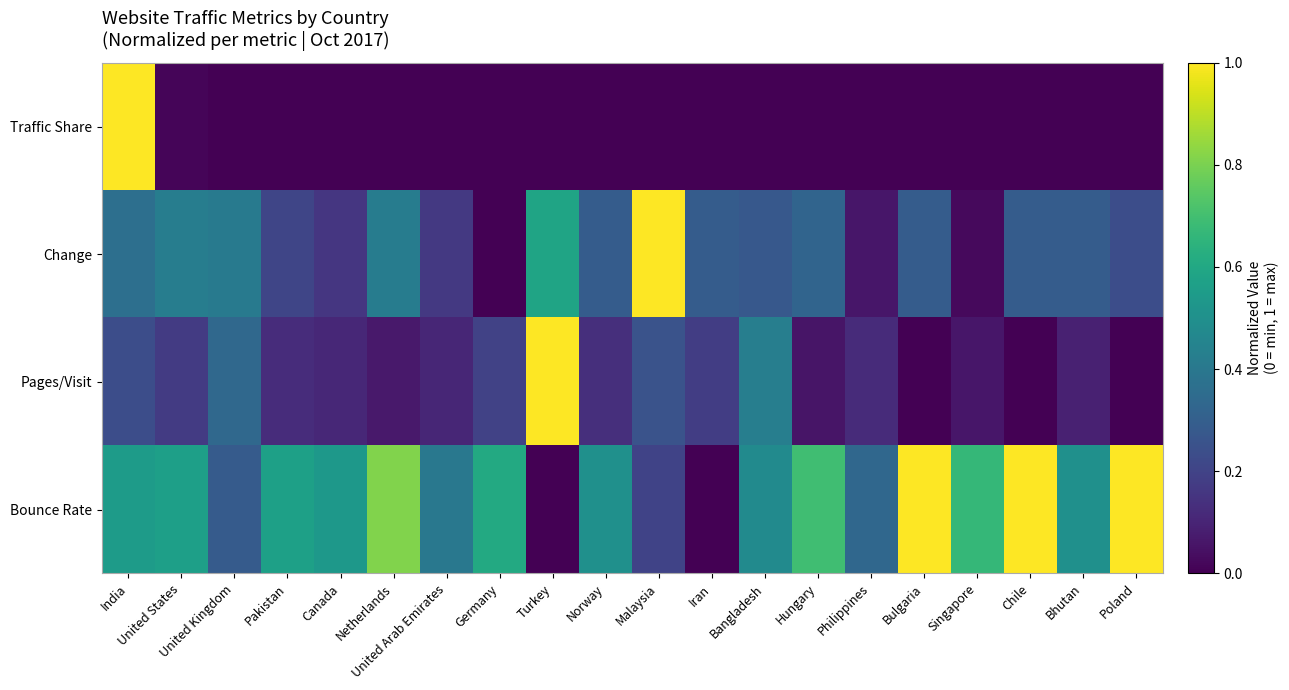

At how many categories does at least one series exceed 0?

20